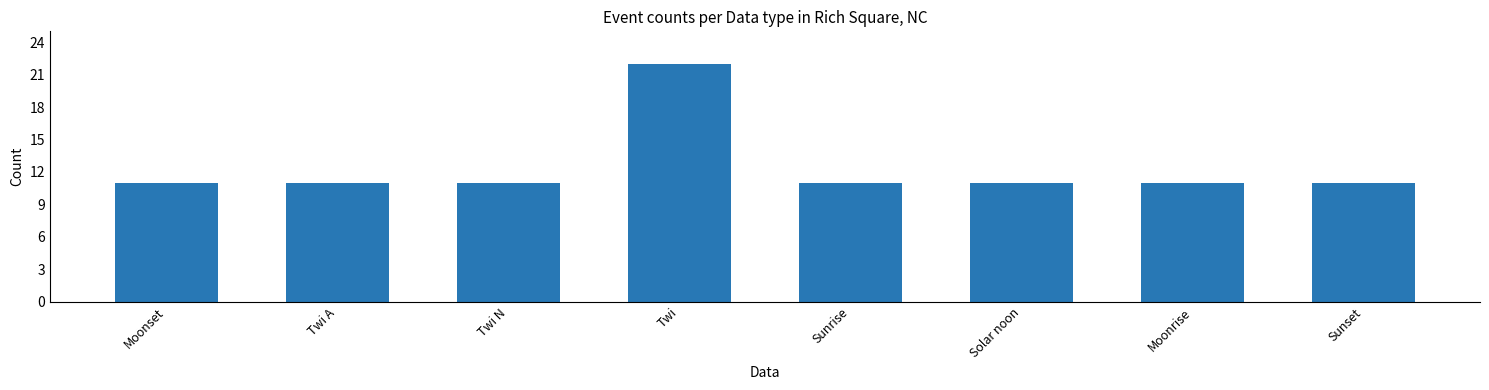

The value at Sunrise is 11. True or false?

True